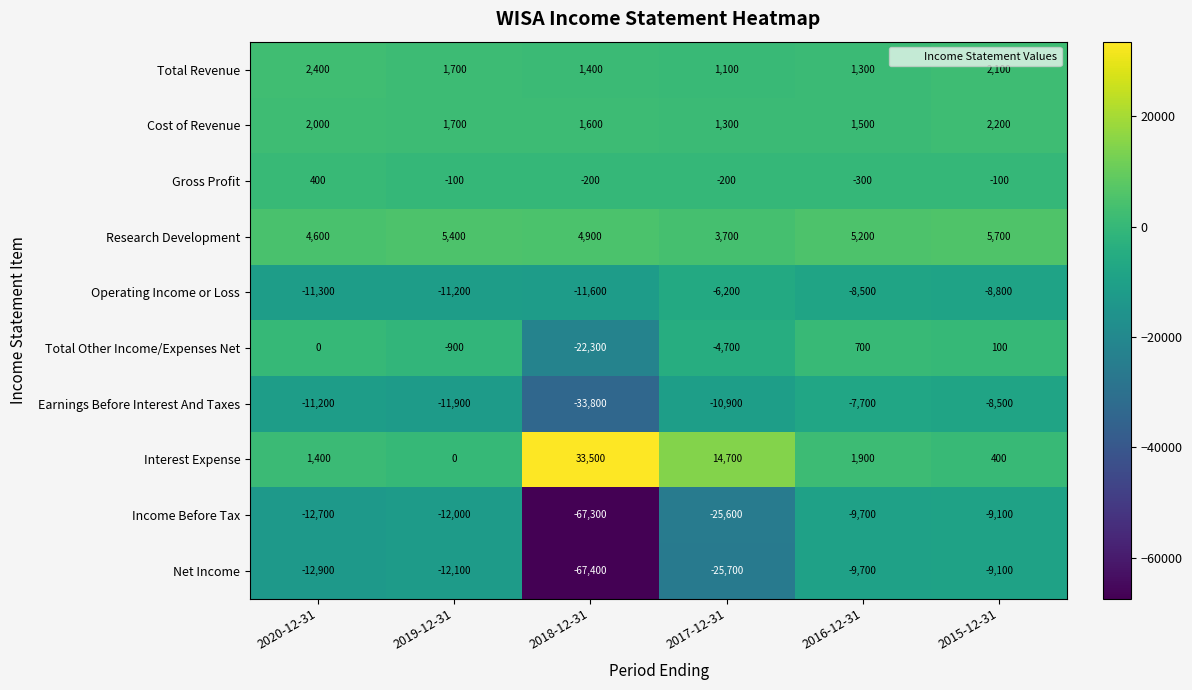

Which label corresponds to the smallest value in the chart?

2018-12-31